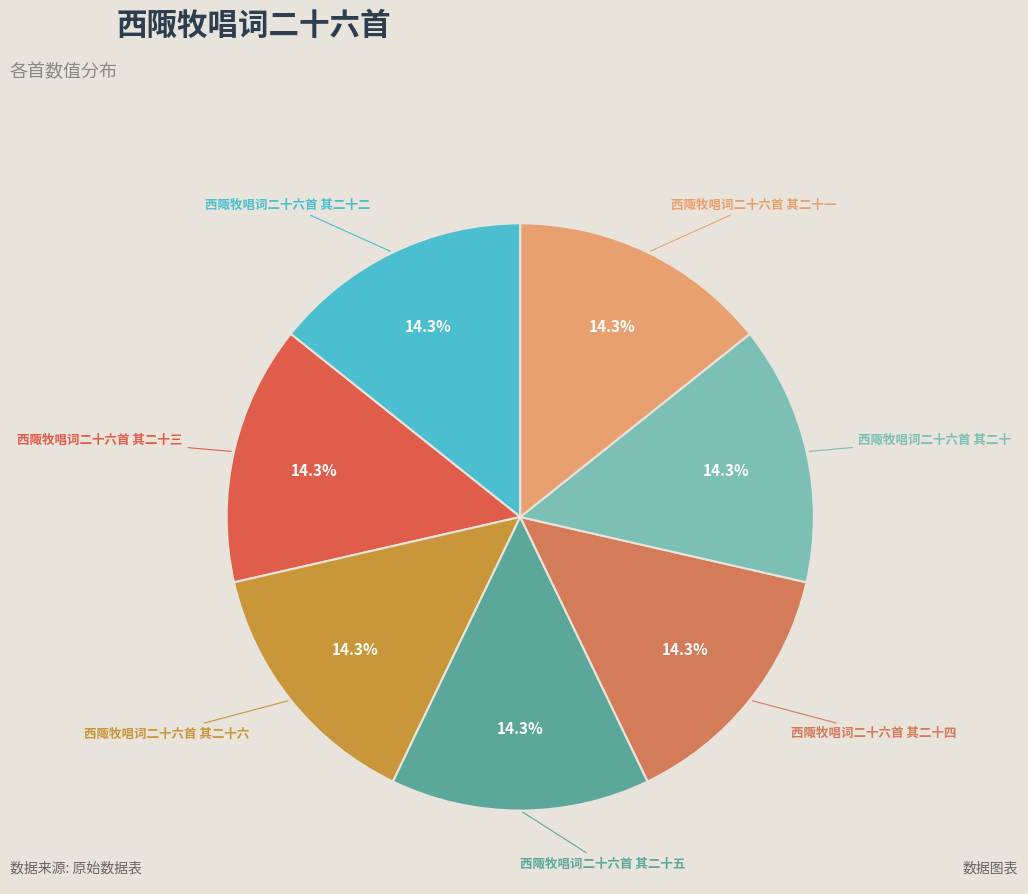

What is the ratio of the value at 西陬牧唱词二十六首 其二十二 to the value at 西陬牧唱词二十六首 其二十一?

1.0